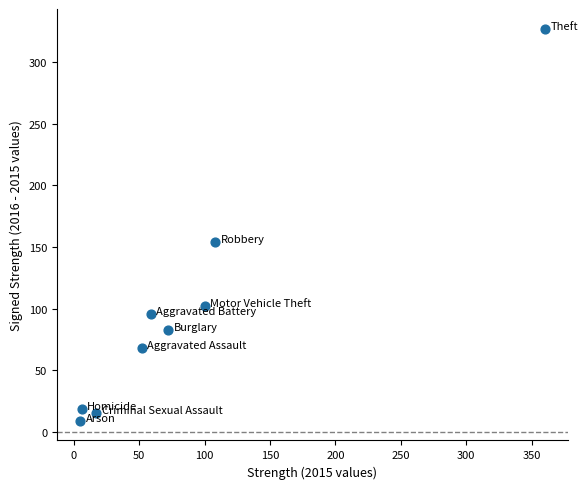

What is the range of X values (max minus min)?

355